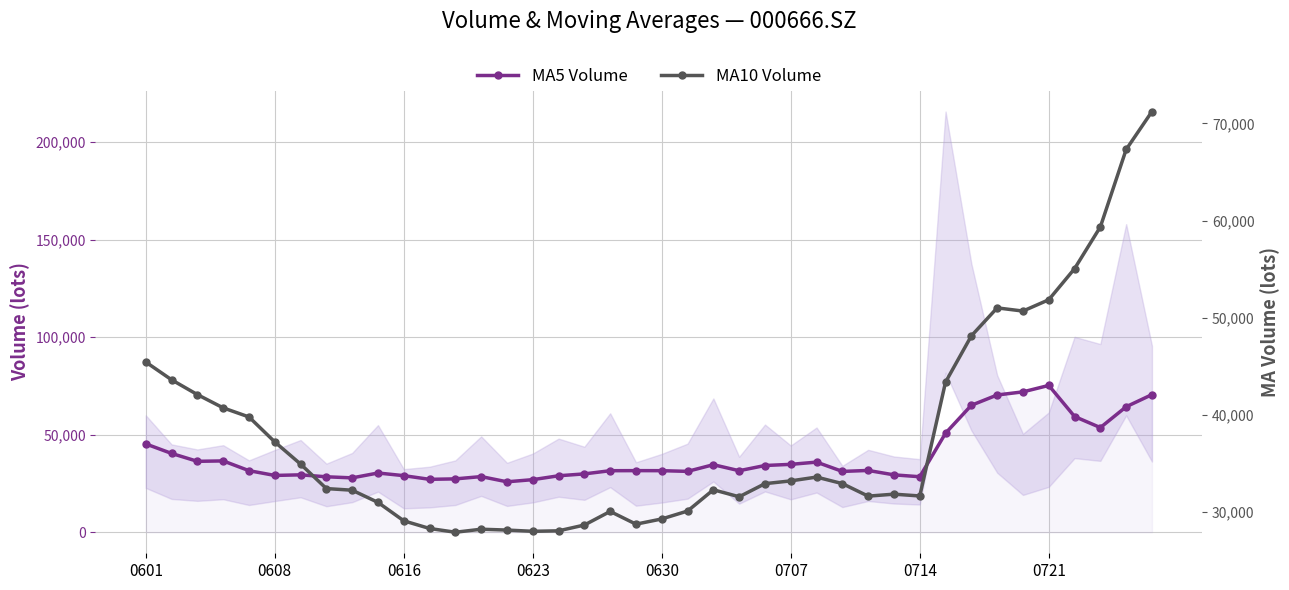

How many lines are shown in the chart?

2